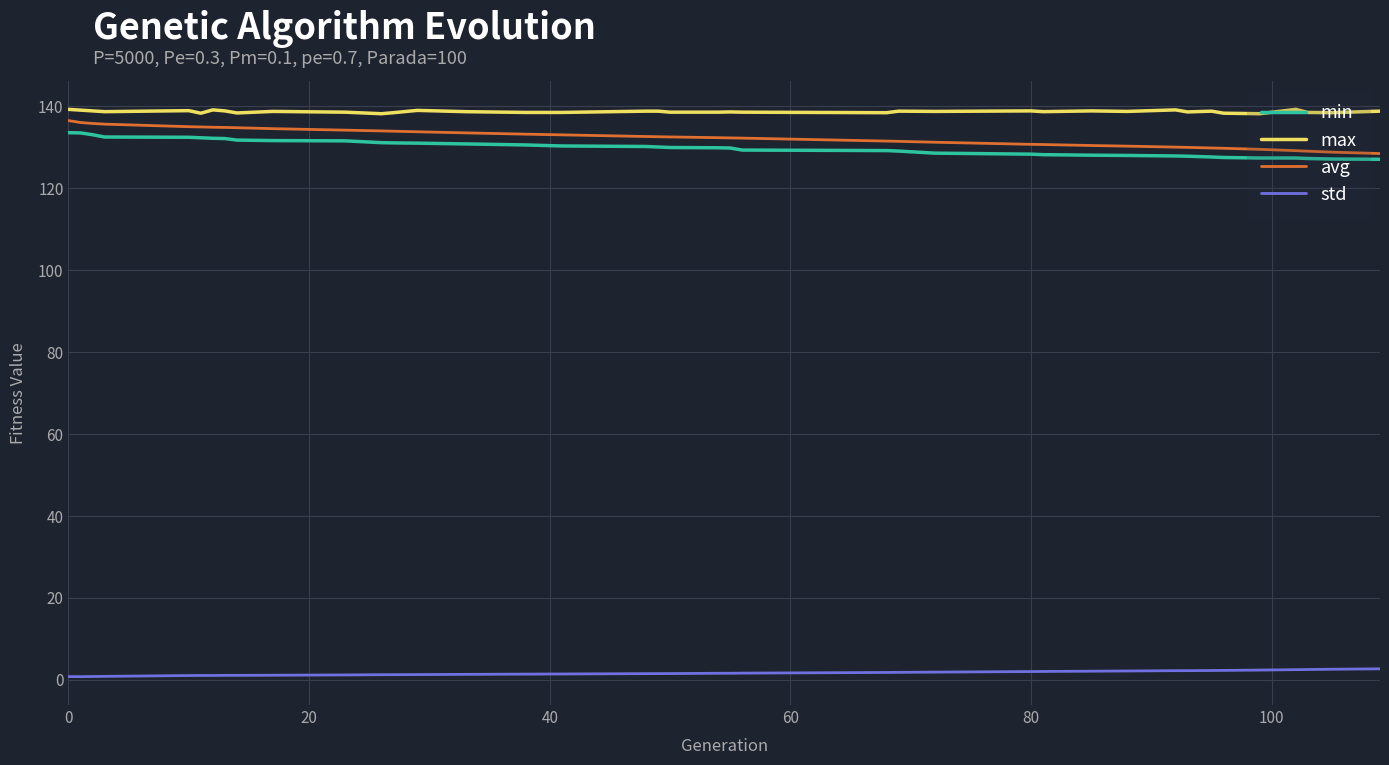

What is the lowest value of the avg series?

128.5